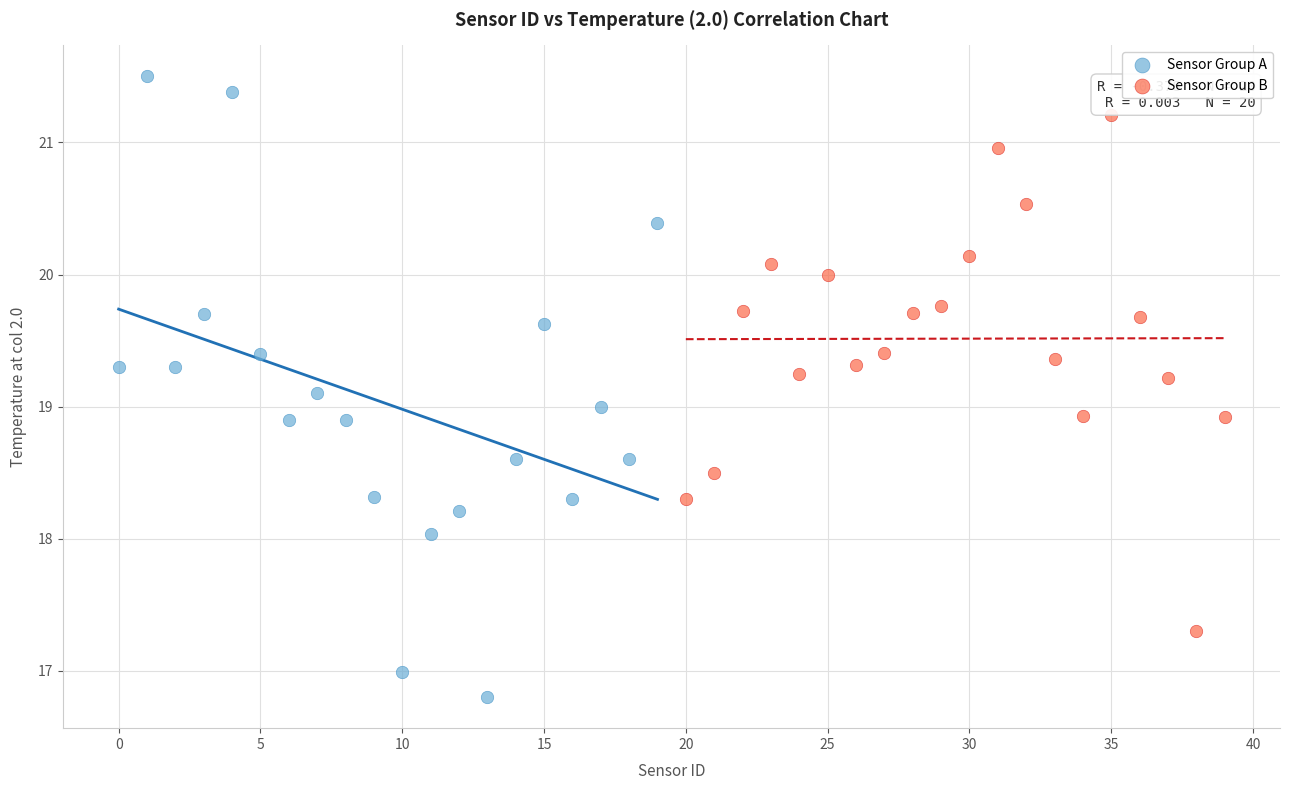

Which series has the largest Y range (max minus min)?

Sensor Group A